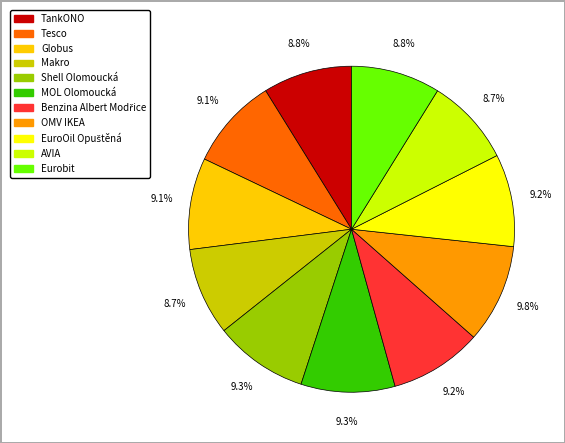

To the nearest percent, what portion does TankONO represent?

9%